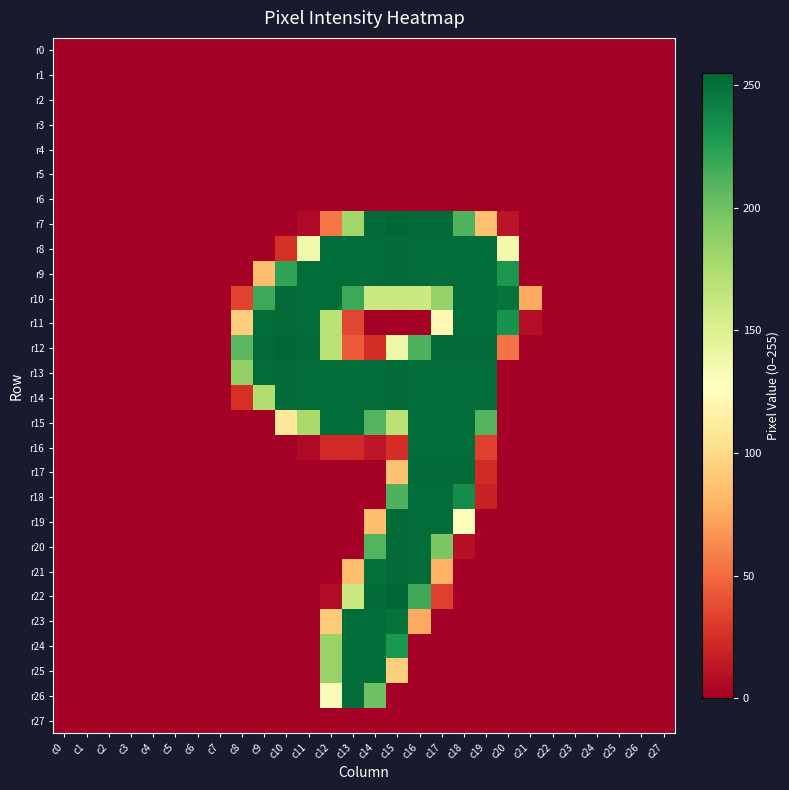

Between c1 and c2, which series saw the biggest shift?

r0